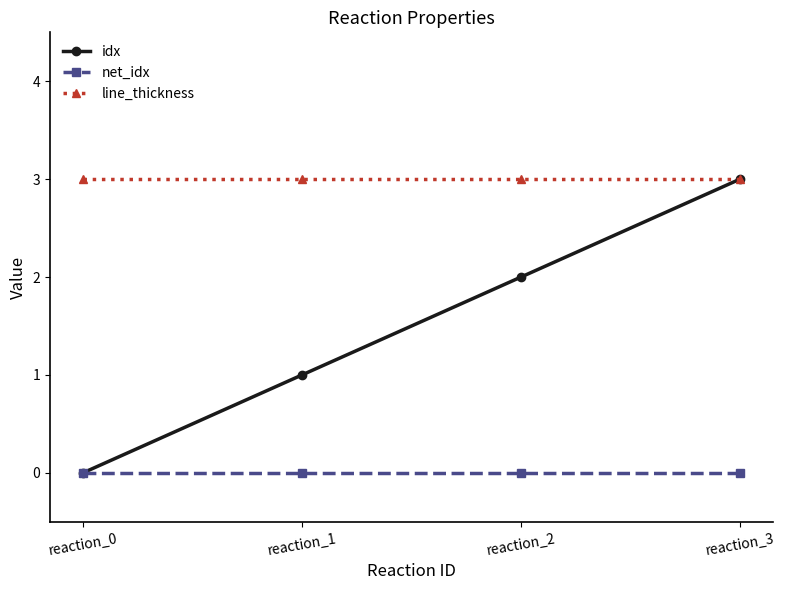

At which category is the sum across all series the highest?

reaction_3